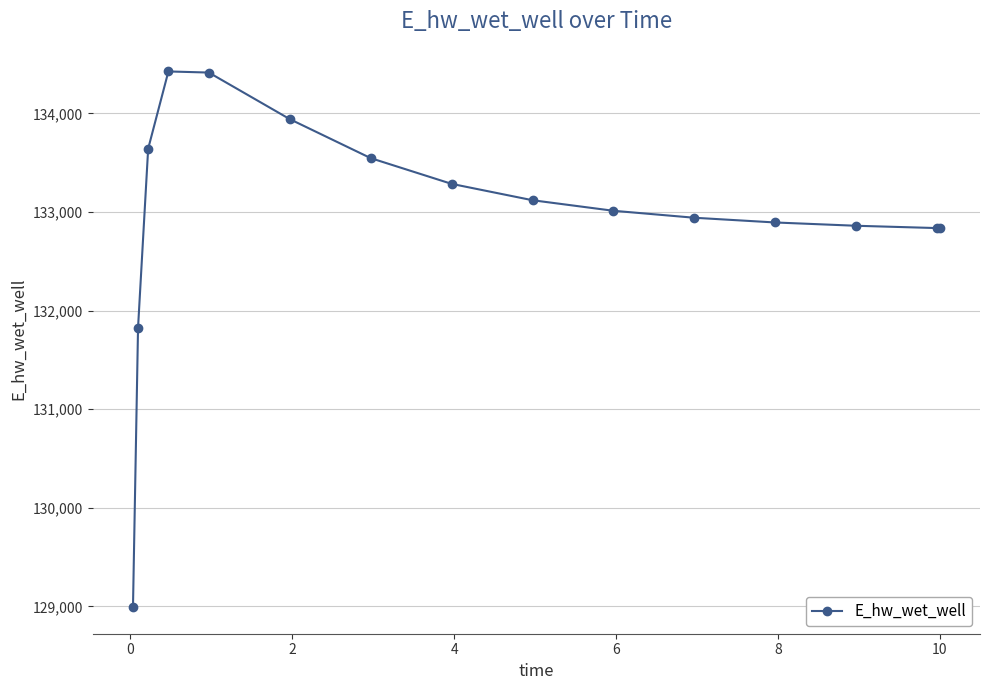

What is the minimum value shown in the chart?

128994.6